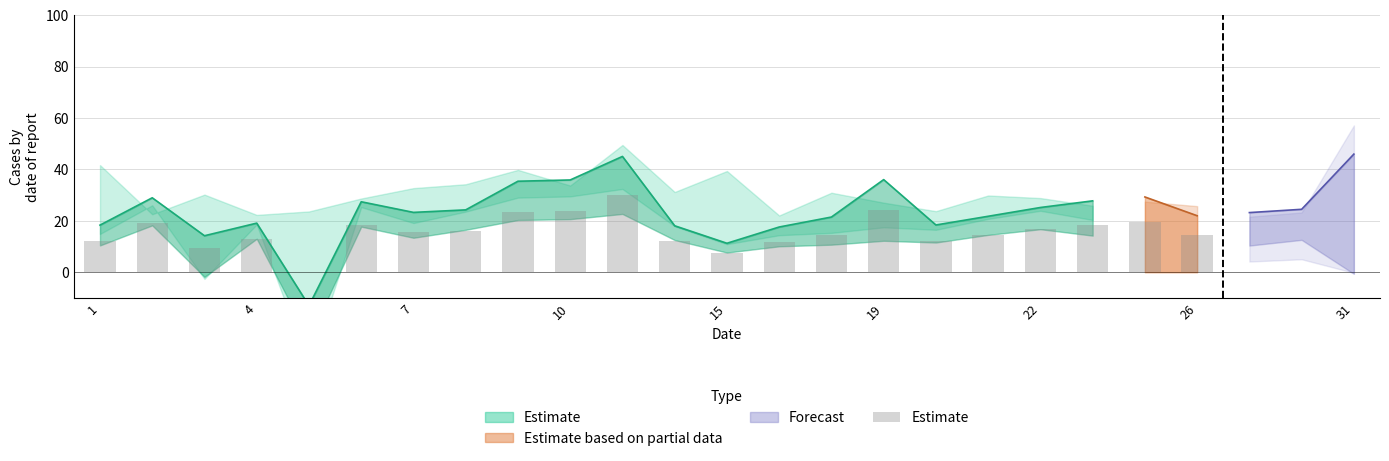

The chart shows a value of 22.8 at 4. True or false?

False